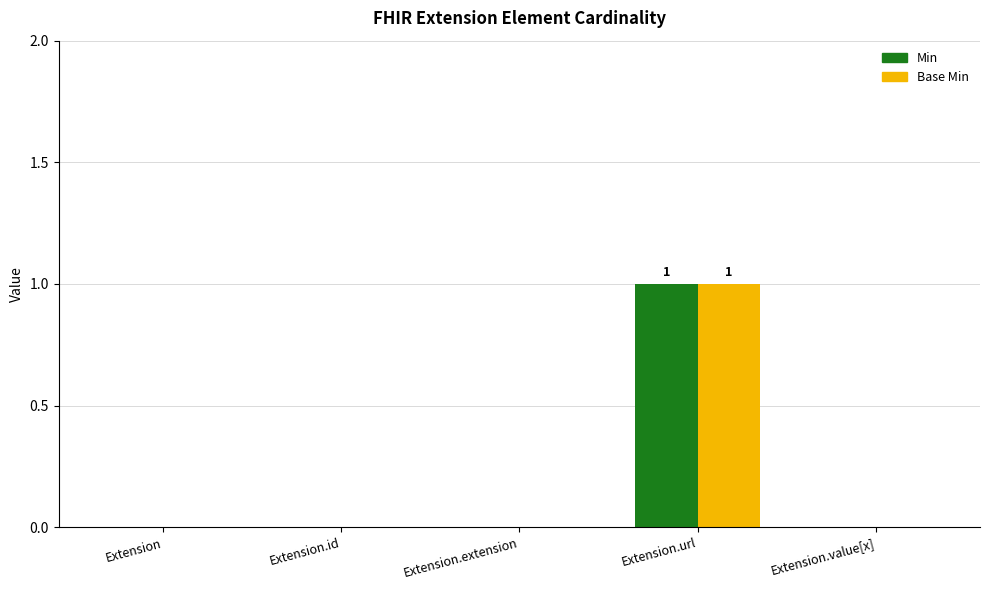

At which category is the sum across all series the highest?

Extension.url